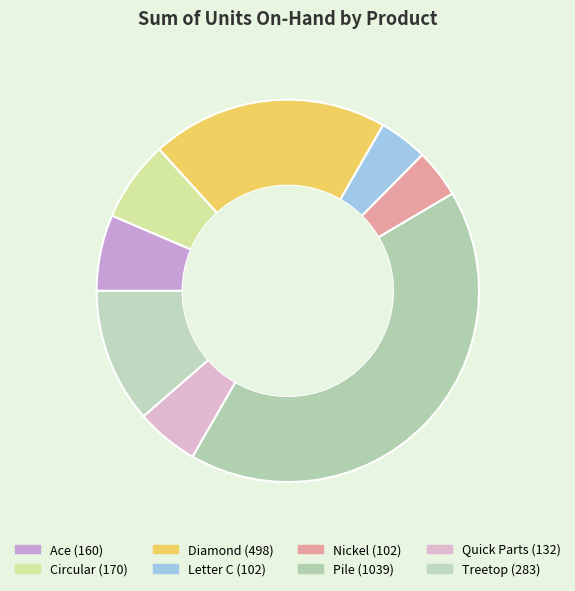

To the nearest percent, what is the average slice percentage?

12%